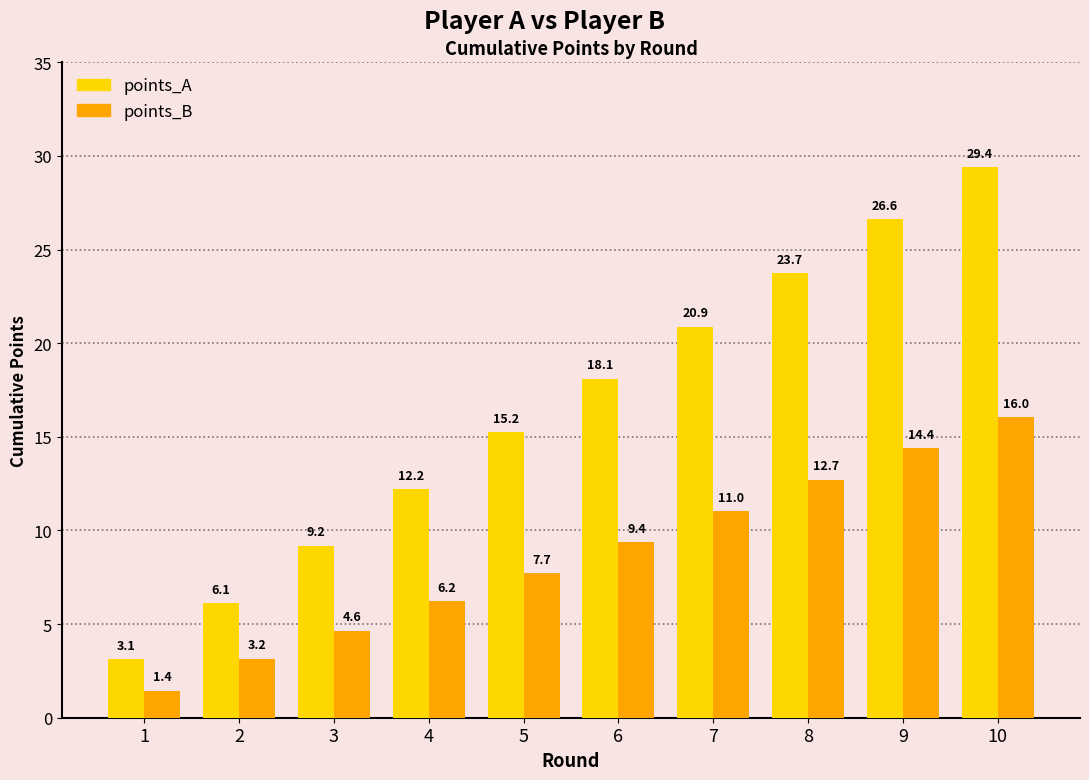

How many series are shown in this chart?

2